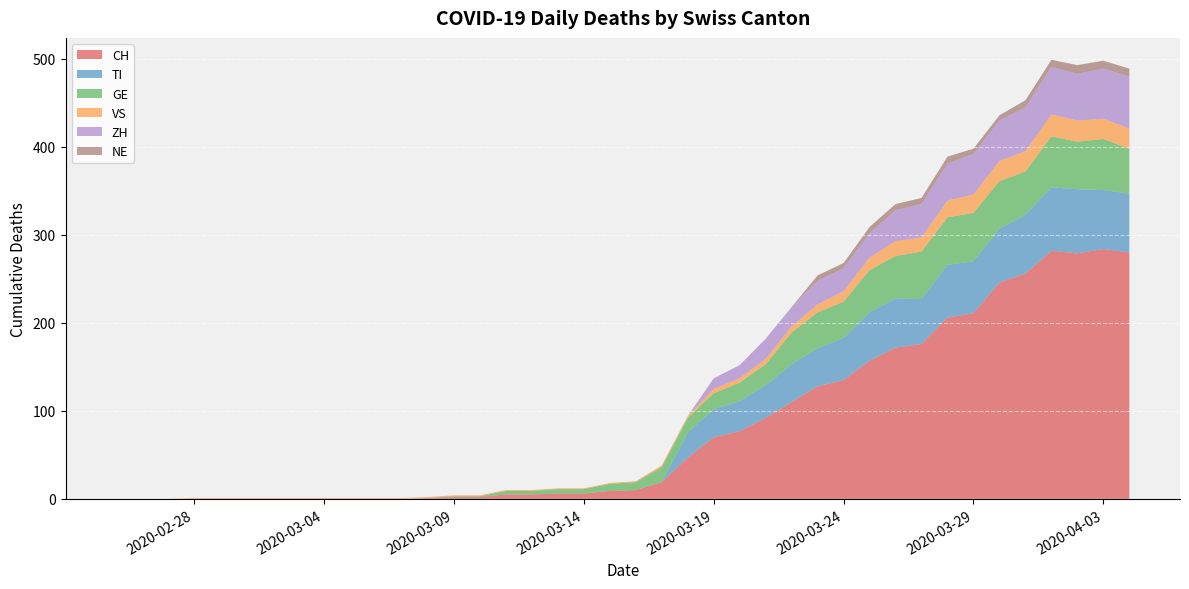

Reading left to right, what are all the values shown in this chart?

CH: 0	0	0	0	0	0	0	0	0	0	0	0	1	2	2	5	5	6	6	9	10	19	47	70	77	92	110	128	135	157	172	176	206	211	246	256	282	279	284	280
TI: 0	0	0	0	0	0	0	0	0	0	0	0	0	0	0	0	0	0	0	0	0	0	28	32	34	37	43	43	48	55	56	51	60	59	61	67	72	73	67	67
GE: 0	0	0	0	0	0	0	0	0	0	0	0	0	1	1	4	4	5	5	8	9	17	17	18	21	24	36	41	41	48	48	54	54	55	54	49	58	54	58	51
VS: 0	0	0	1	1	1	1	1	1	1	1	1	1	1	1	1	1	1	1	1	1	2	2	5	5	6	7	9	12	14	17	16	19	21	23	23	25	24	23	23
ZH: 0	0	0	0	0	0	0	0	0	0	0	0	0	0	0	0	0	0	0	0	0	0	0	12	15	23	22	27	26	28	35	38	42	46	46	50	54	53	57	59
NE: 0	0	0	0	0	0	0	0	0	0	0	0	0	0	0	0	0	0	0	0	0	0	0	0	0	0	0	6	6	7	7	7	8	6	6	8	8	10	9	9